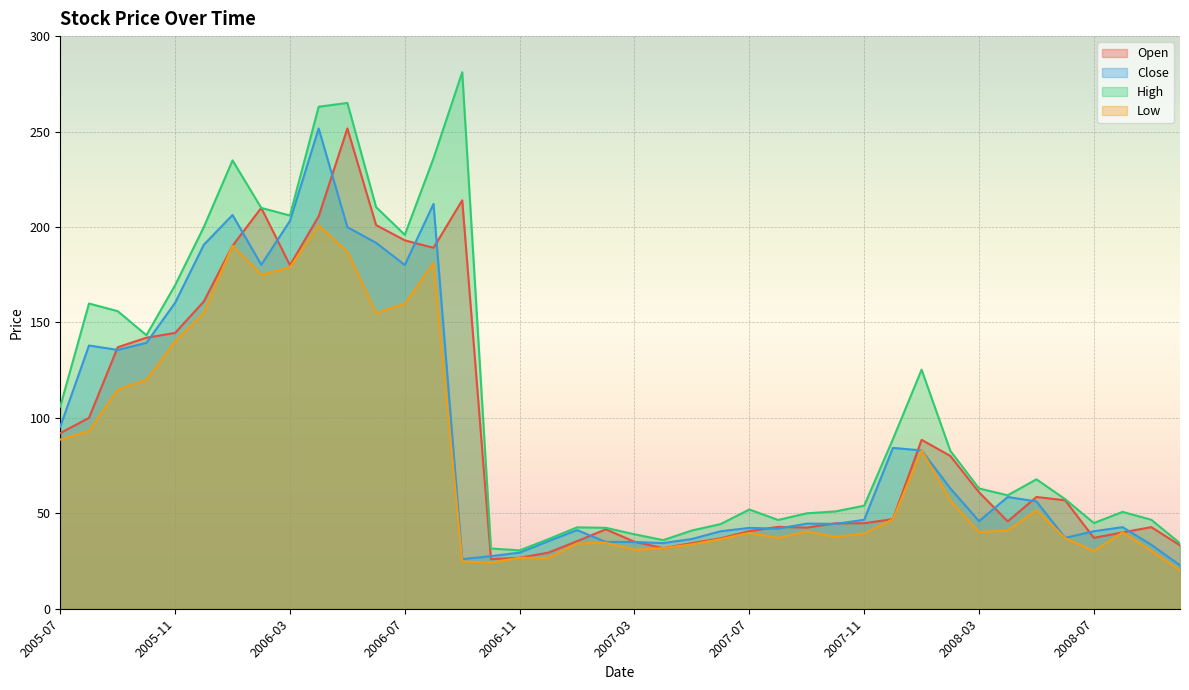

True or false: High and Close cross at least once.

False